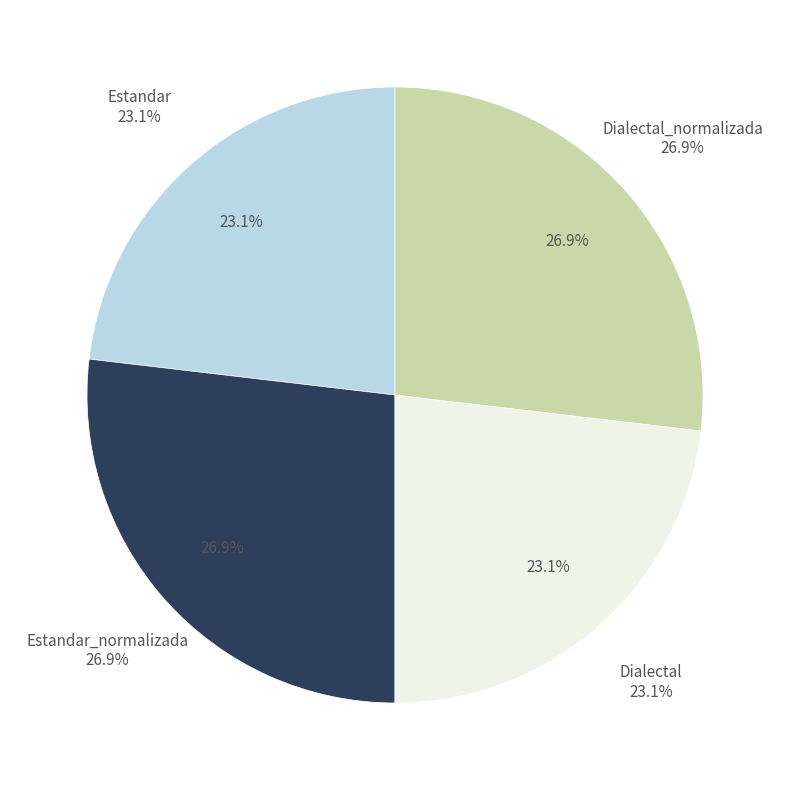

True or false: Dialectal_normalizada accounts for 38% of the total.

False